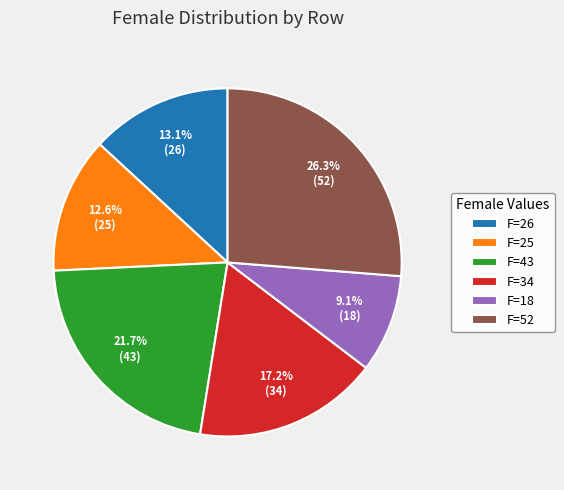

What portion of the pie excludes F=34?

82.8%